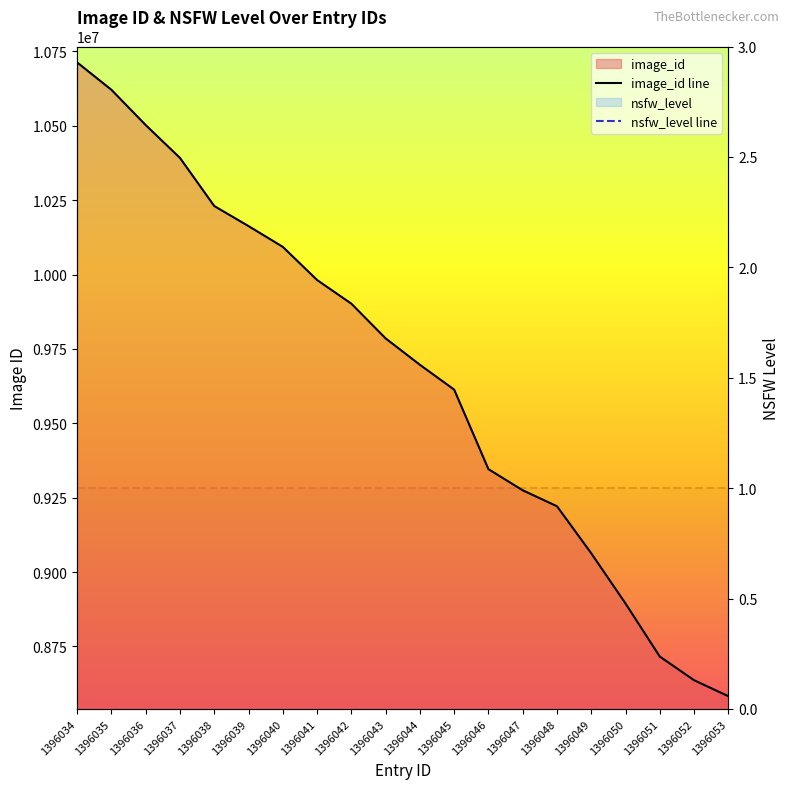

Is it true that the value at 1396036 is 14876842?

False